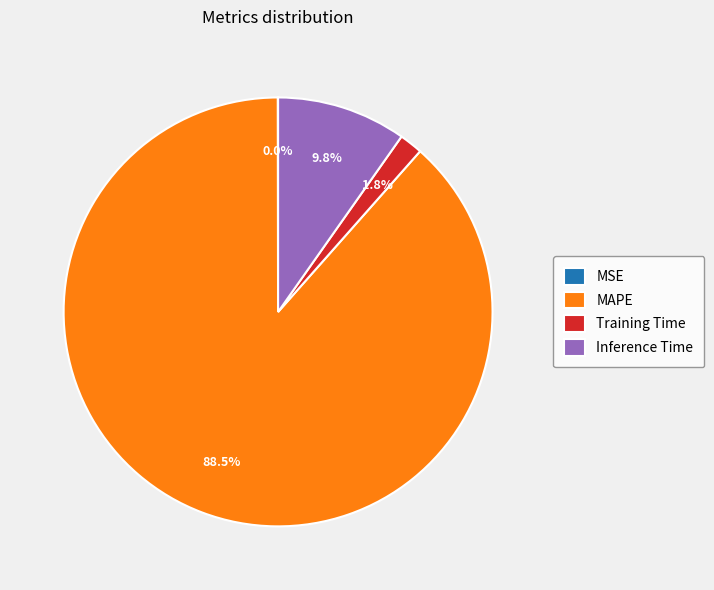

Which slice represents more than half of the pie?

MAPE